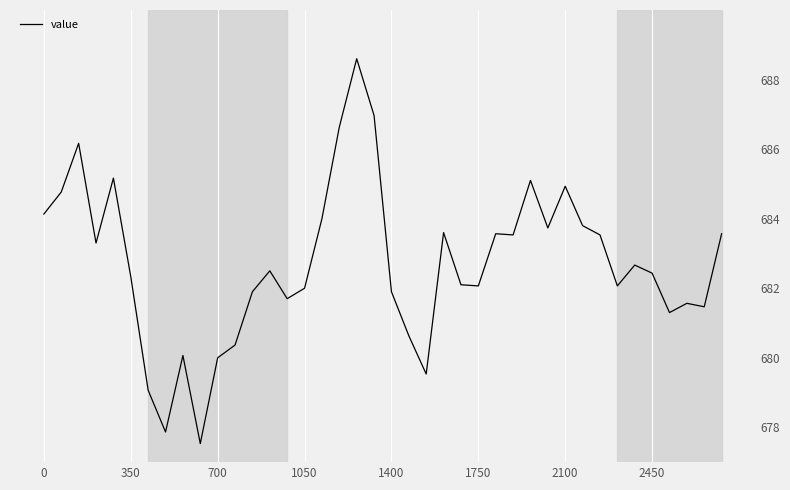

What is the greatest value displayed?

688.6